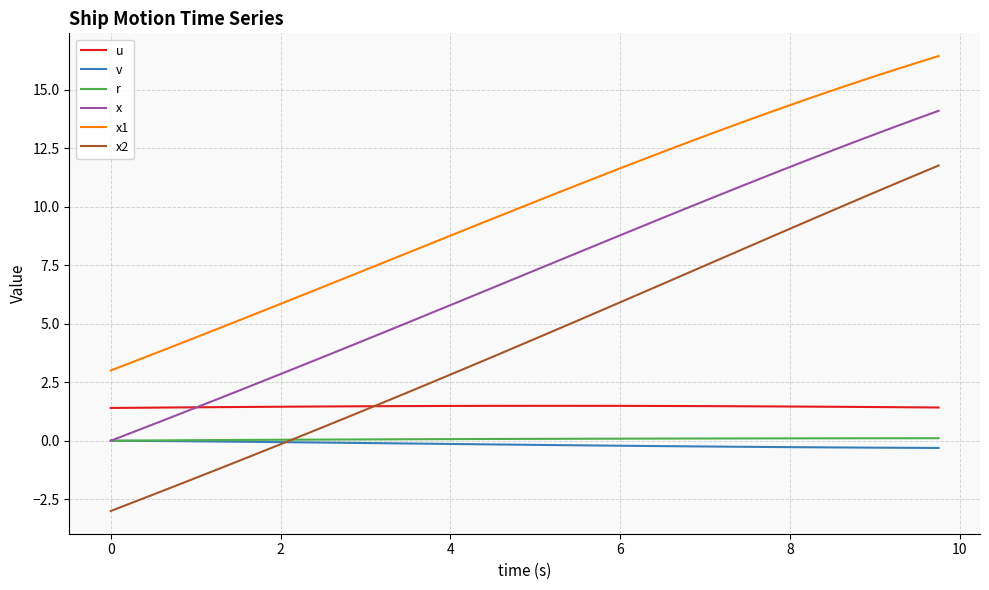

How many lines are shown in the chart?

6